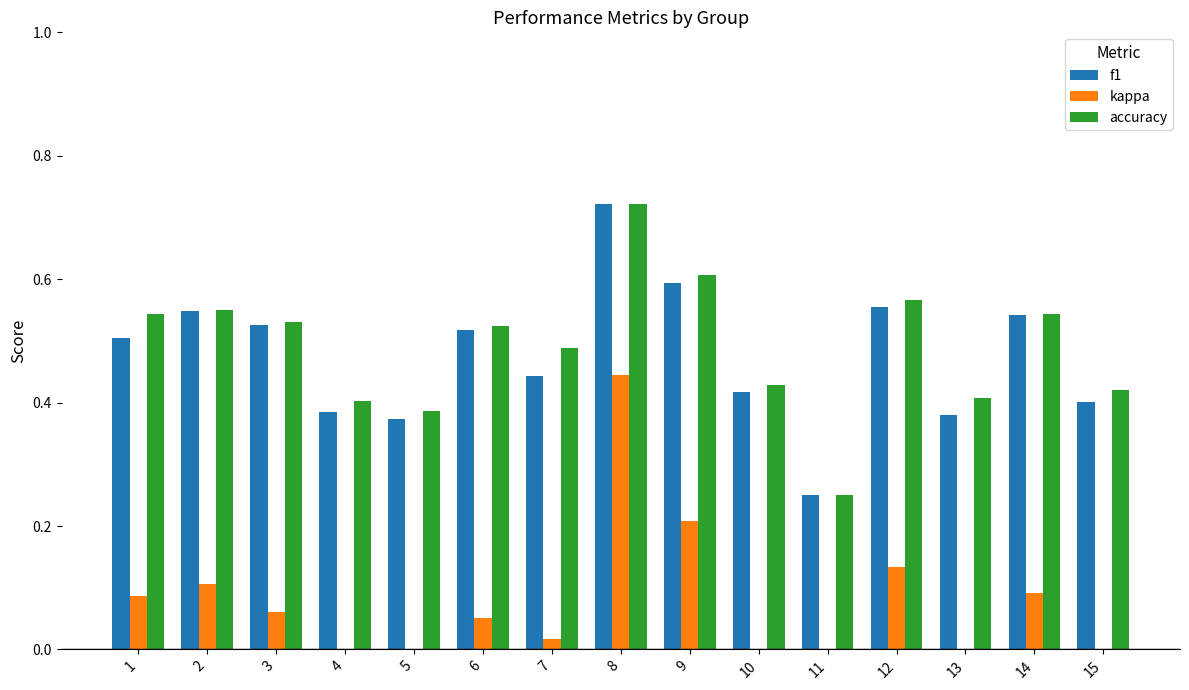

Where is f1 nearest to the value 0?

11